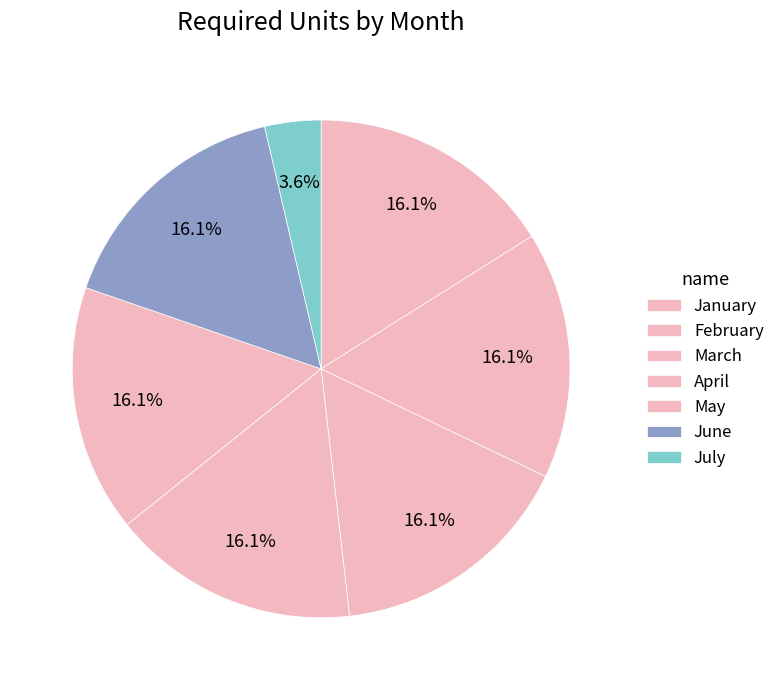

To the nearest percent, what is the combined percentage of June and July?

20%